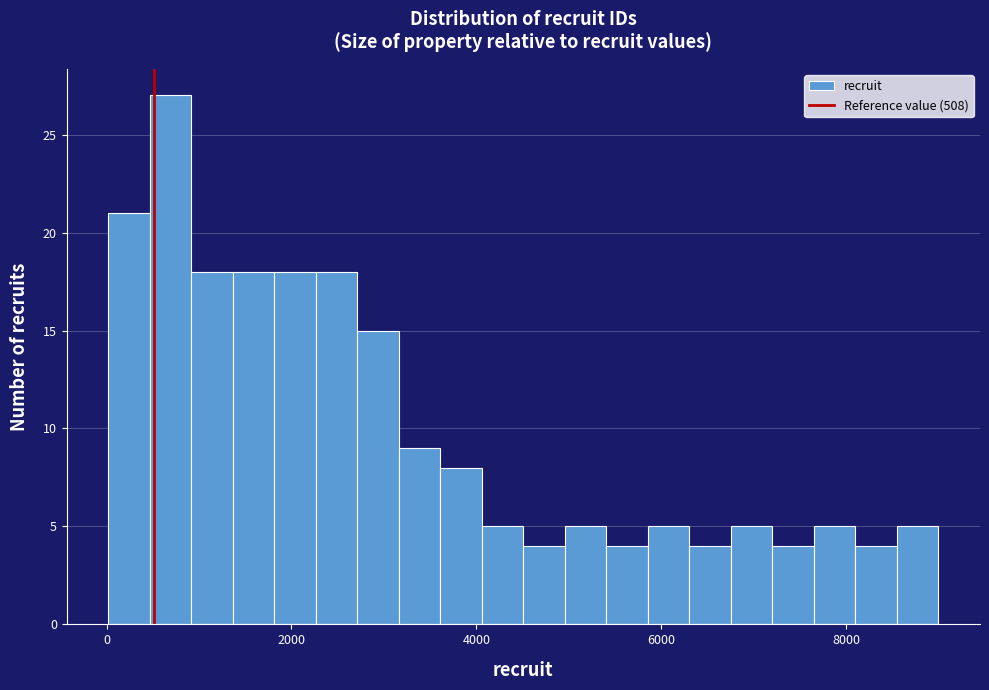

Around what value on the x-axis is the tallest bar? Give the approximate position of its centre, as read against the axis.

600